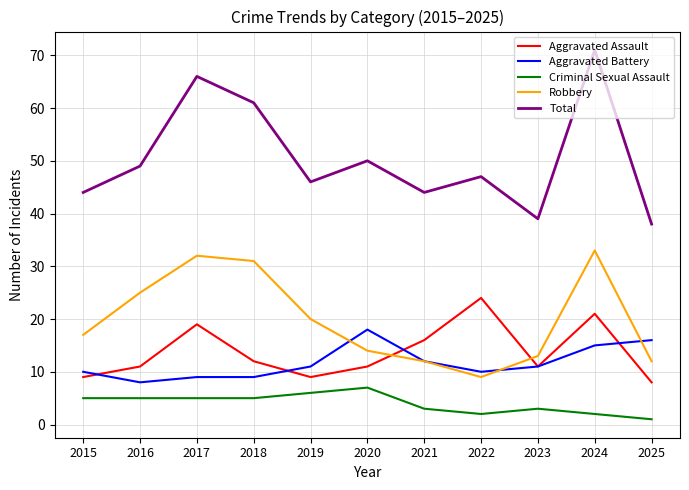

What is the minimum value for Robbery?

9